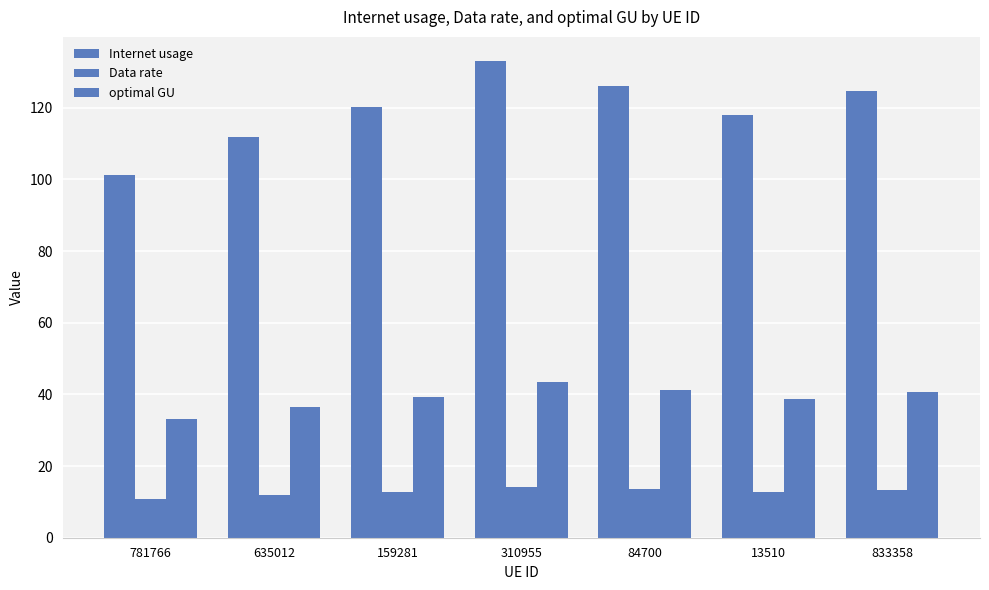

How many series are shown in this chart?

3